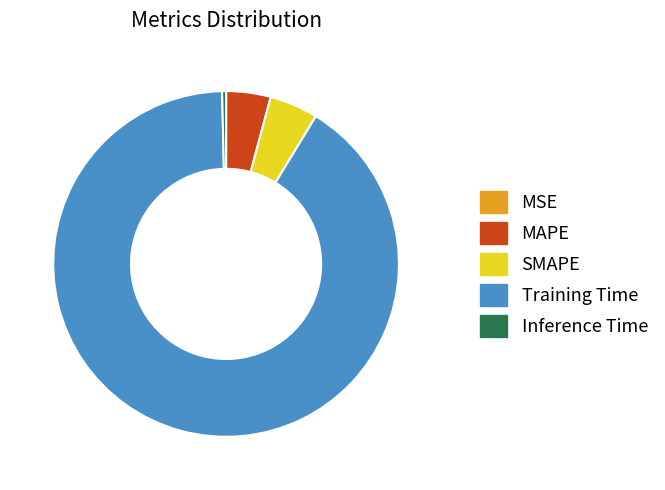

Does Training Time represent more than half of the total?

Yes